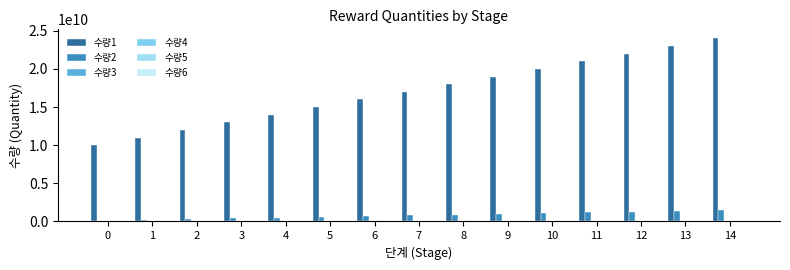

How many series are shown in this chart?

6